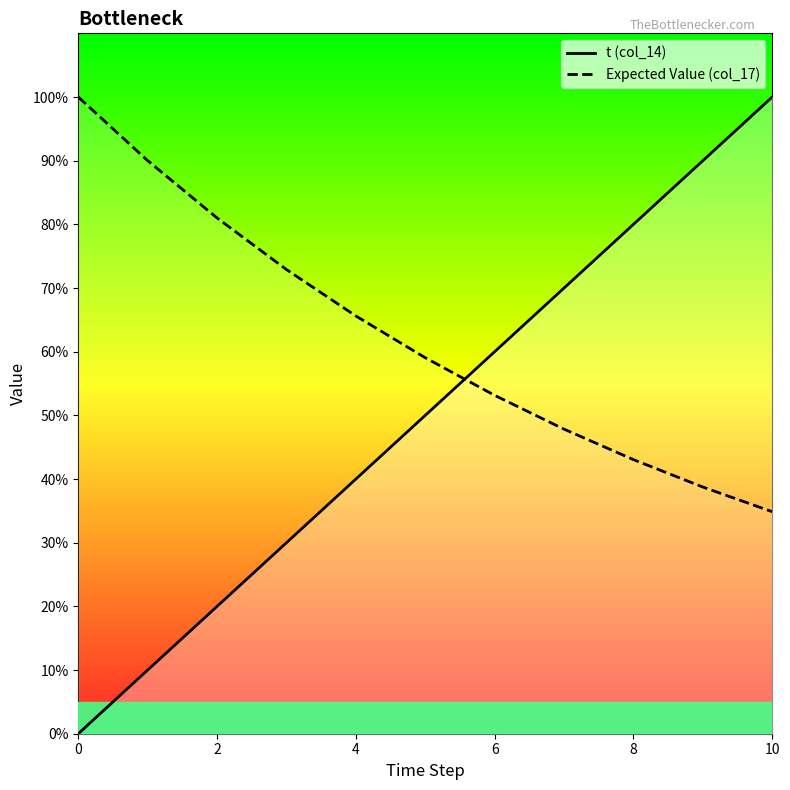

Which series ends up on top after the final intersection of Expected Value (col_17) and t (col_14)?

t (col_14)